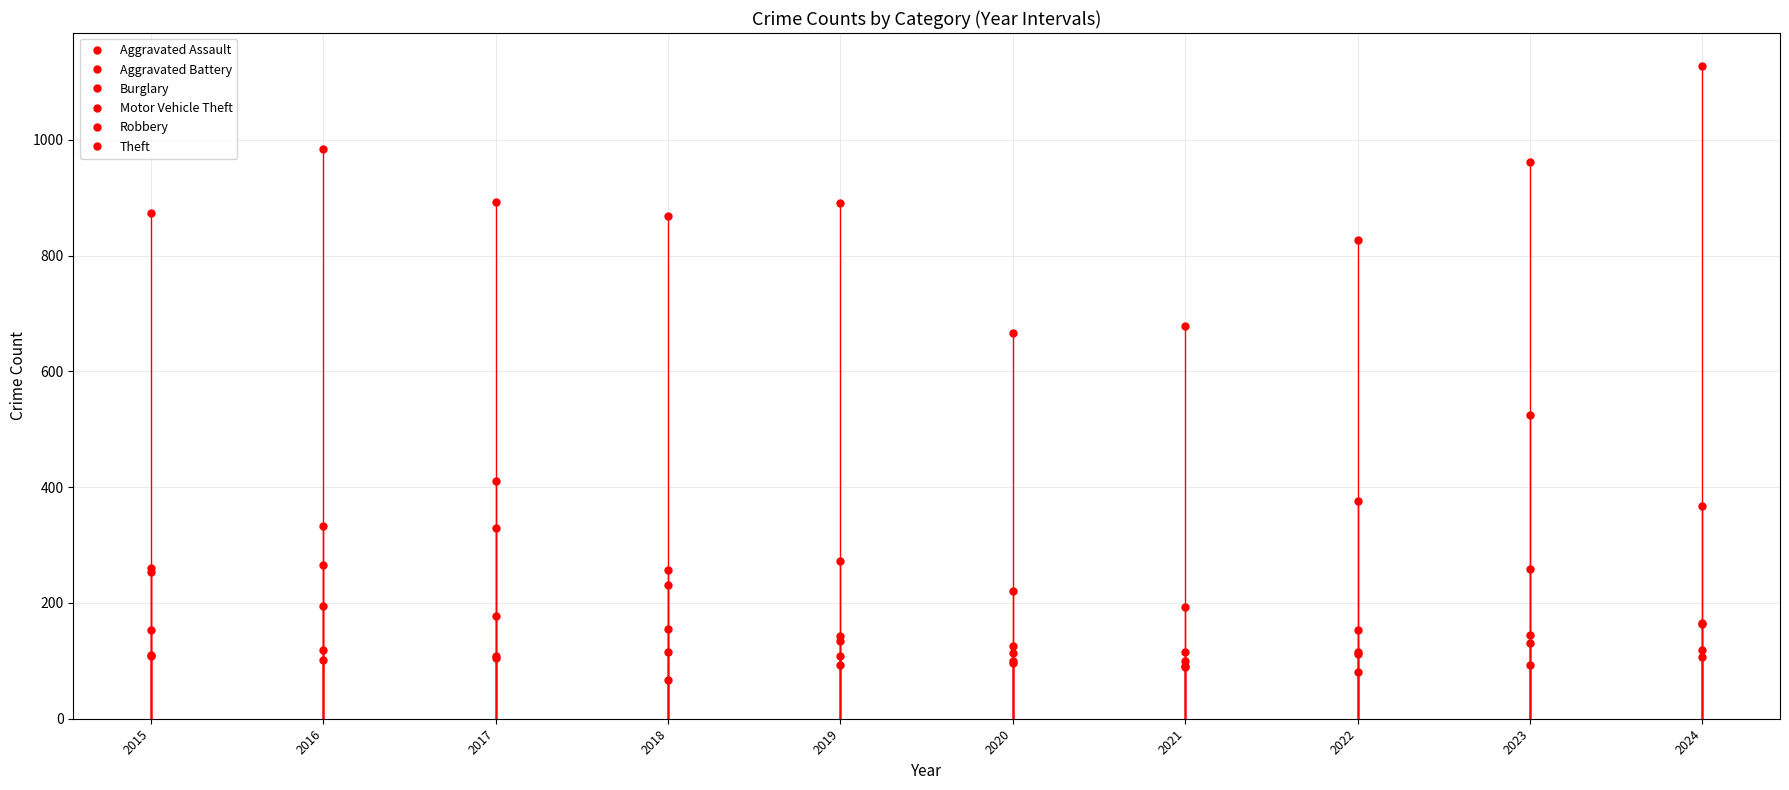

What is the difference between the second highest and second lowest values in the Aggravated Assault series?

49